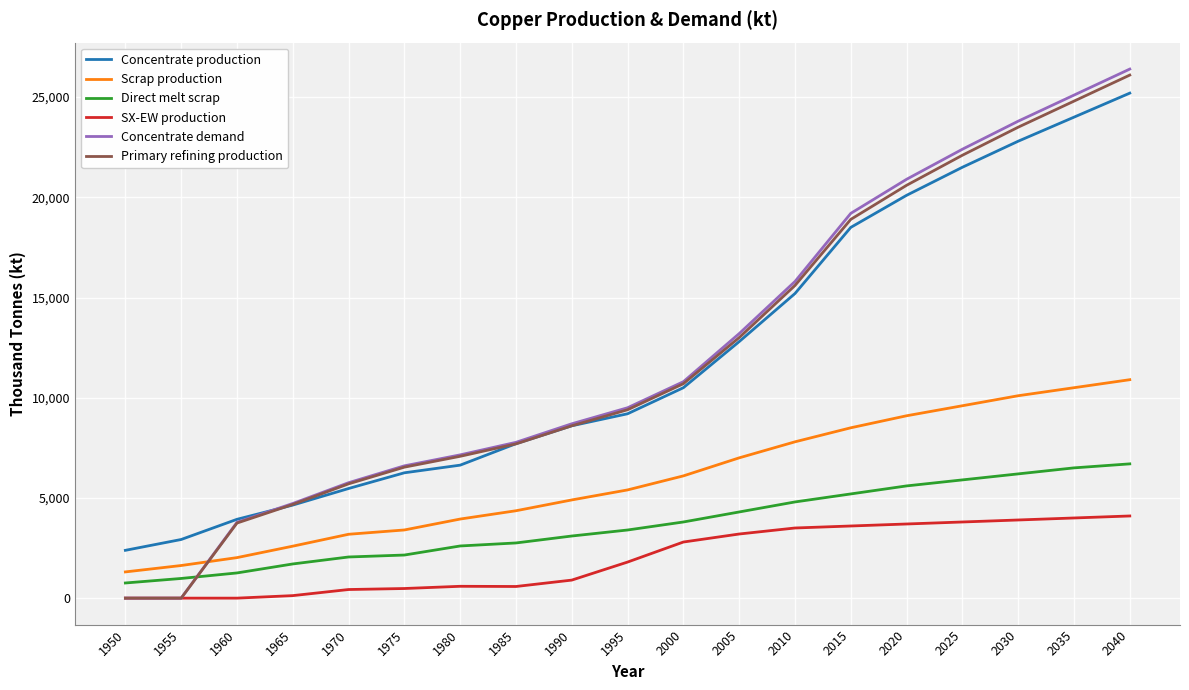

At which label does Concentrate production reach its peak?

2040